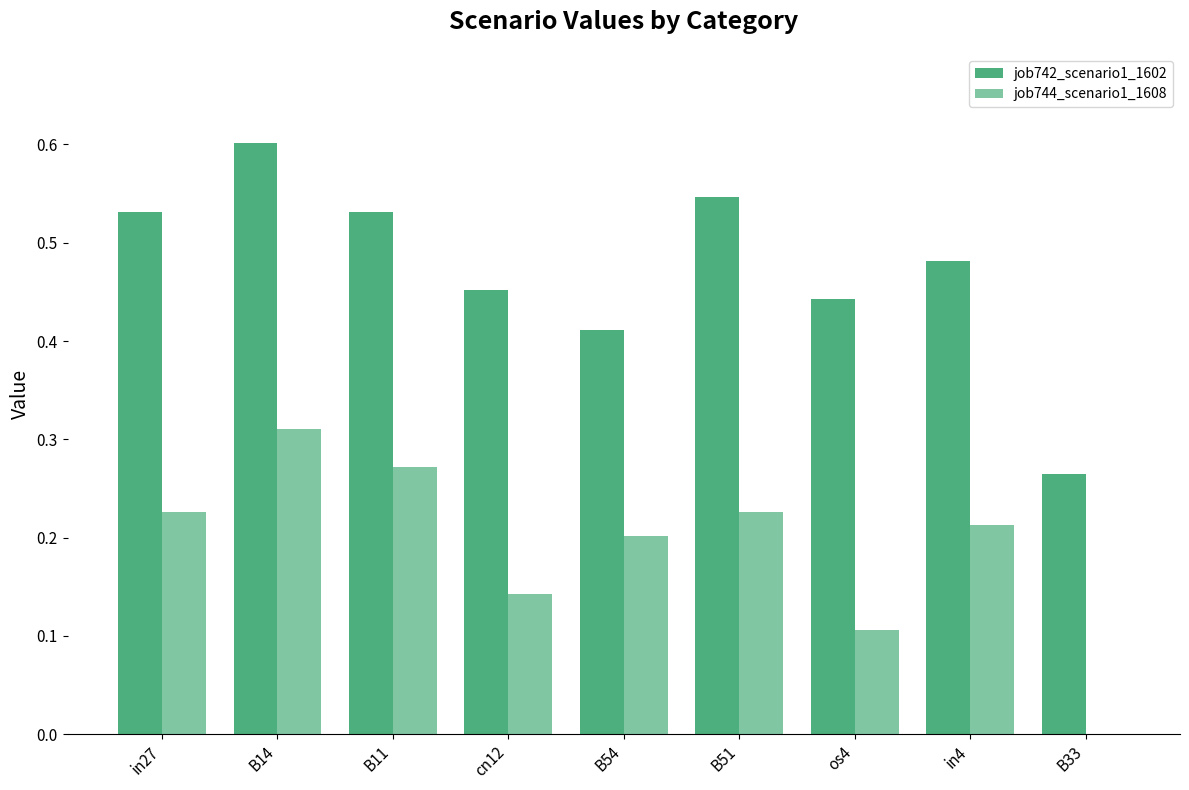

Reading left to right, extract all data points from this chart.

job742_scenario1_1602: 0.5	0.6	0.5	0.5	0.4	0.5	0.4	0.5	0.3
job744_scenario1_1608: 0.2	0.3	0.3	0.1	0.2	0.2	0.1	0.2	0.0